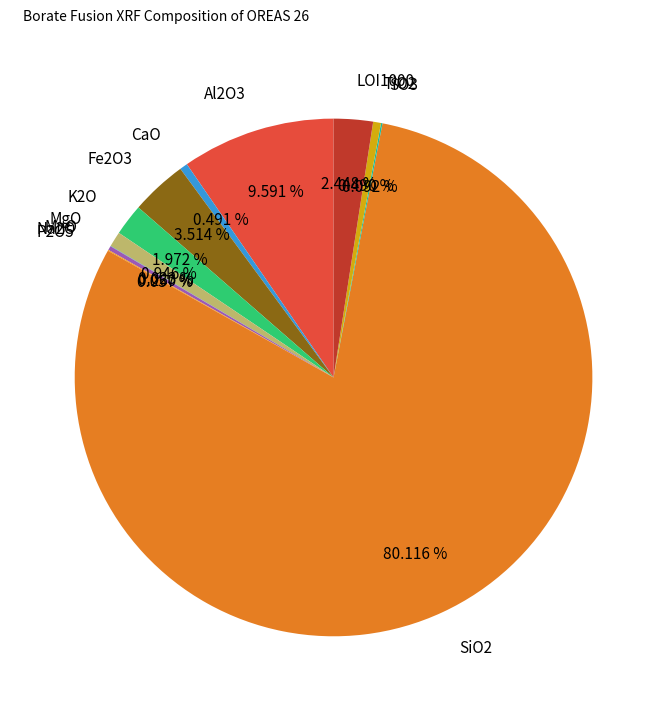

To the nearest percent, what is the difference between the largest and smallest slice percentages?

80%